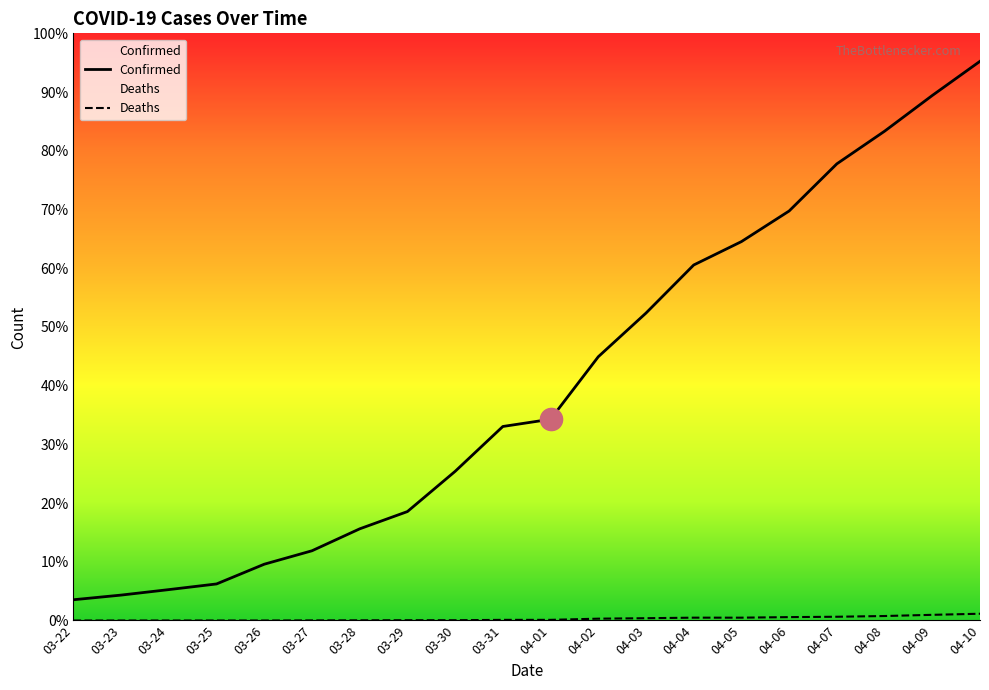

What is the sum of all Confirmed values?

51756